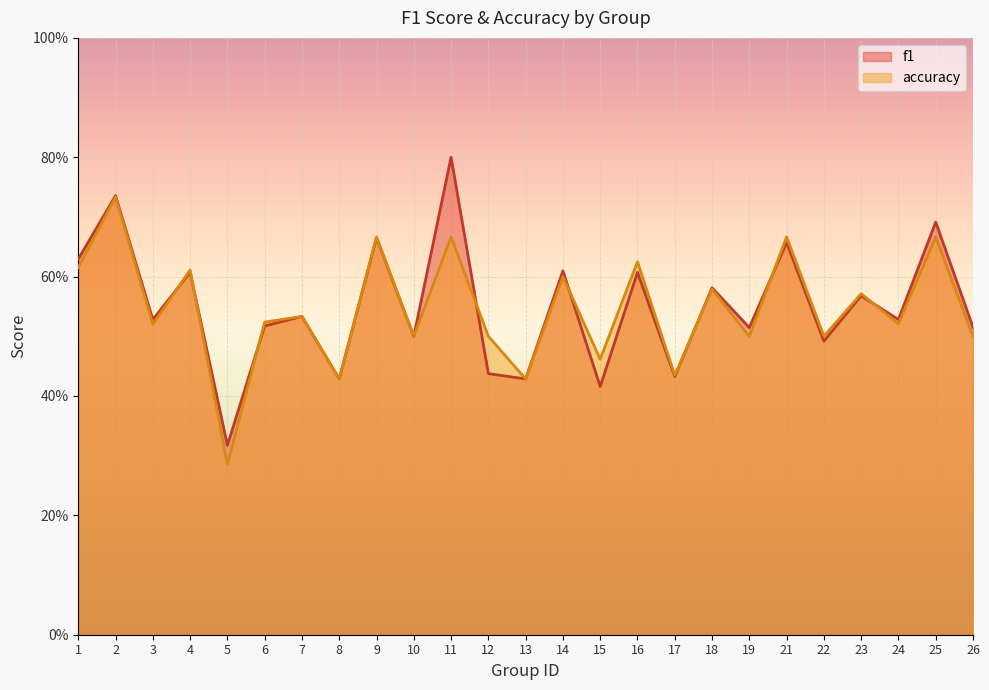

Between which two adjacent categories do f1 and accuracy first intersect?

3 and 4